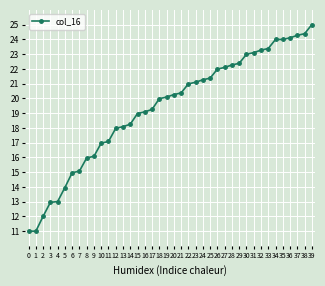

How many data points does each series have?

40